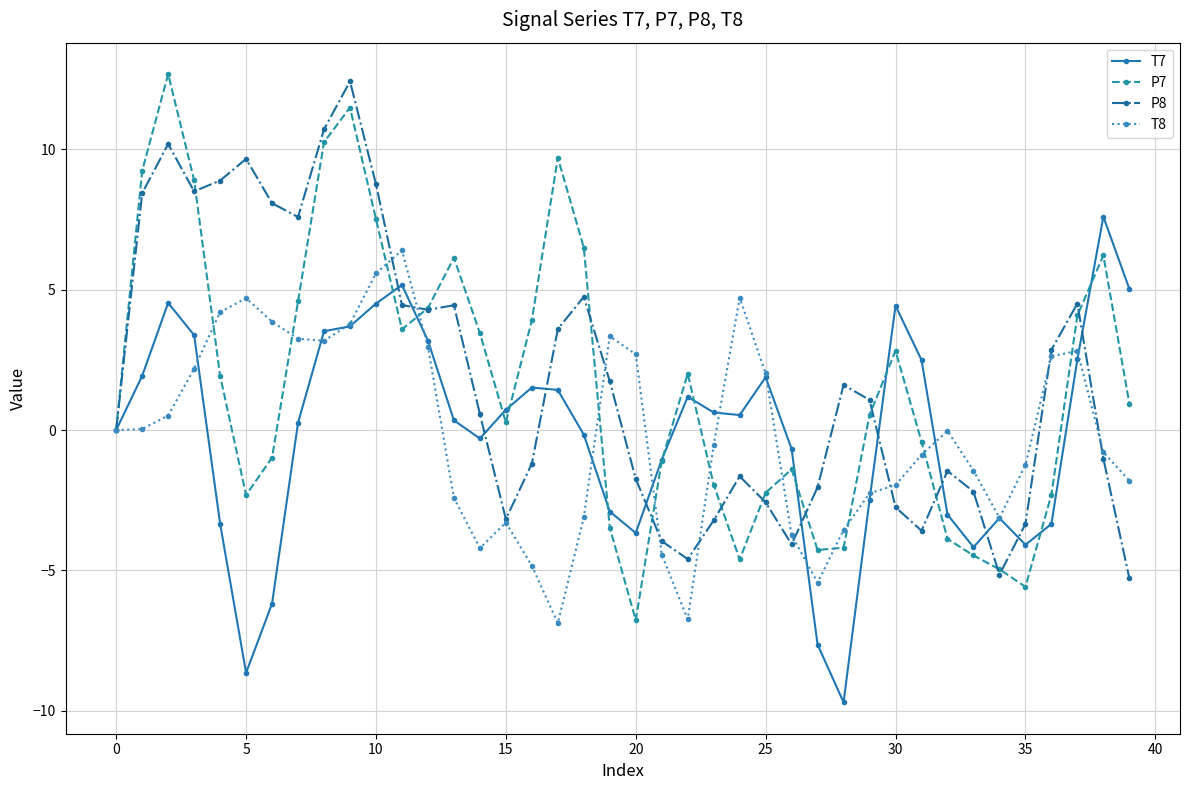

What is the lowest value of the P7 series?

-6.8